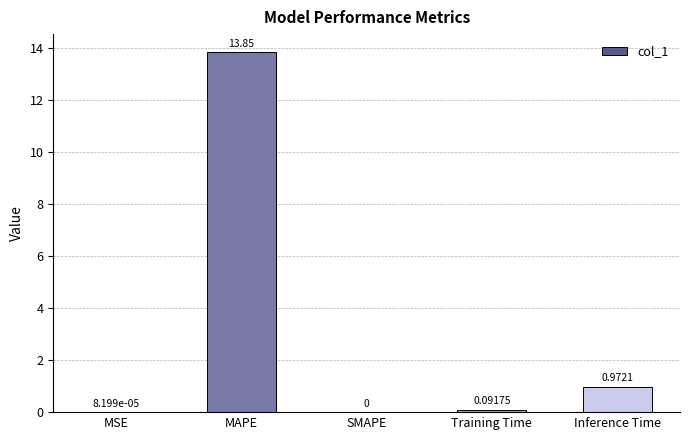

Between MSE and Training Time, which is larger?

Training Time